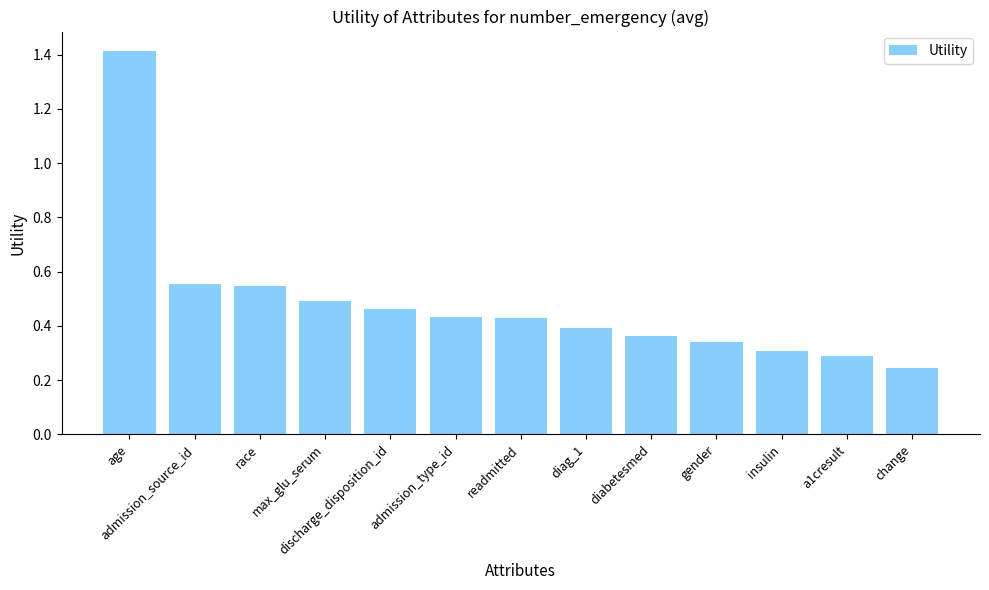

Which has a higher value, diabetesmed or diag_1?

diag_1